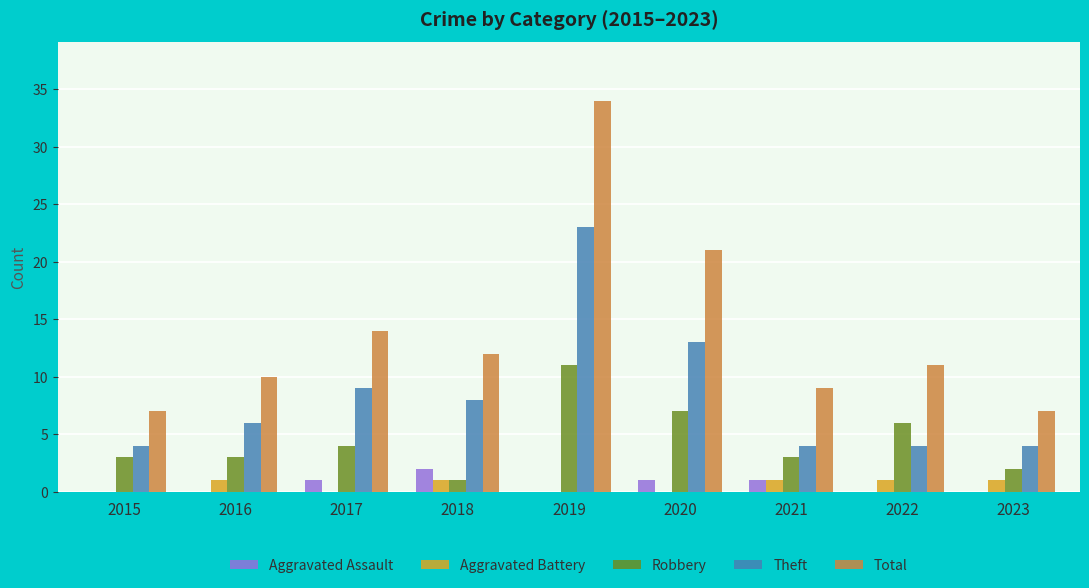

Which series changed the most between 2019 and 2022?

Total